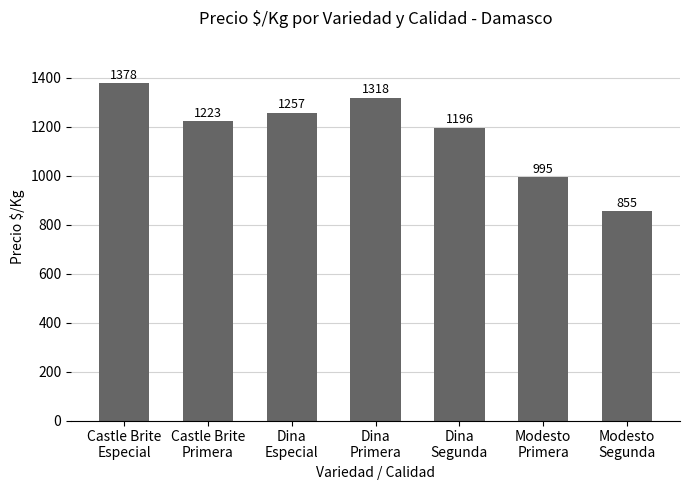

What is the label of the 5th bar from the left?

Dina
Segunda